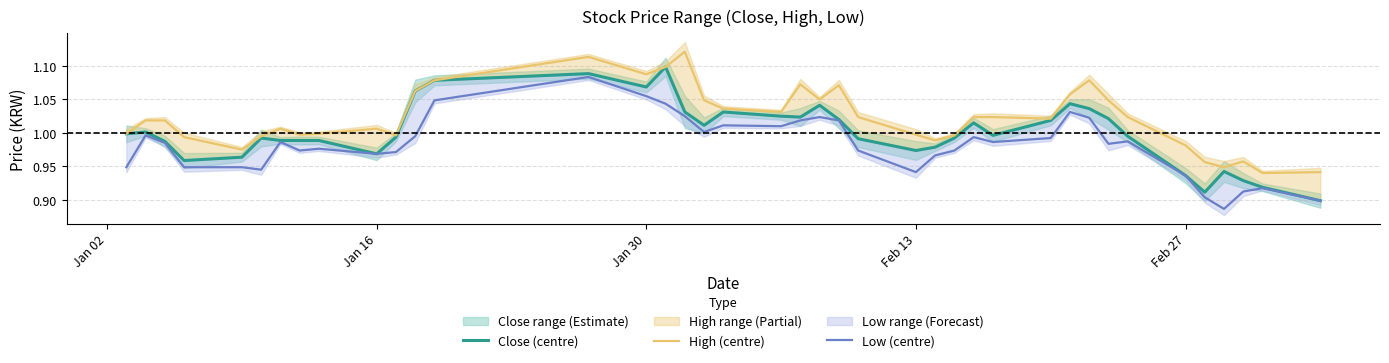

True or false: High (centre) and Low (centre) intersect in this chart.

False